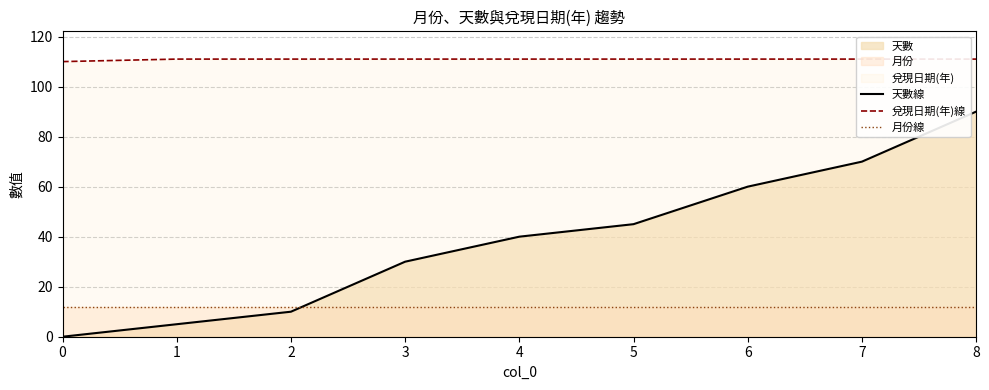

List the labels in order of 兌現日期(年)線 value, largest first.

1, 2, 3, 4, 5, 6, 7, 8, 0